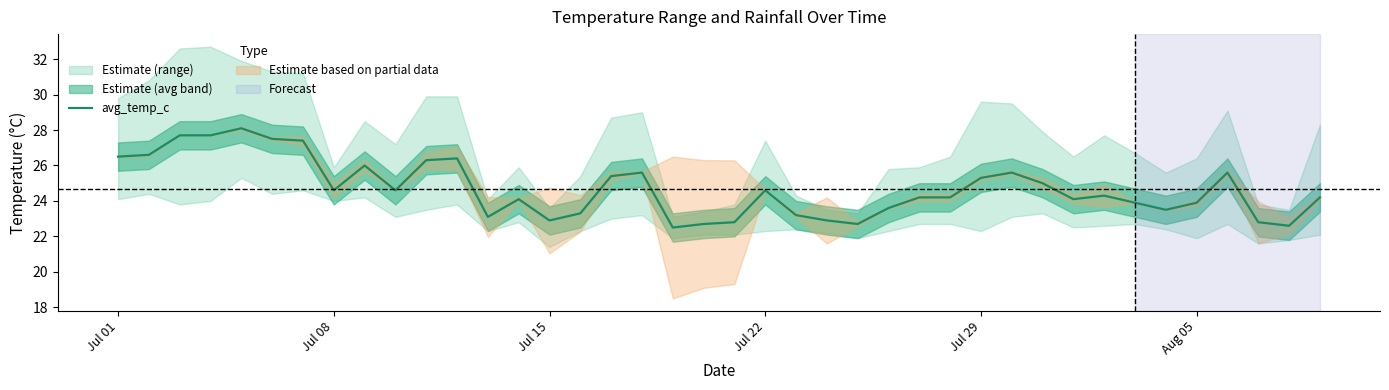

What is the minimum value for avg_temp_c?

22.5